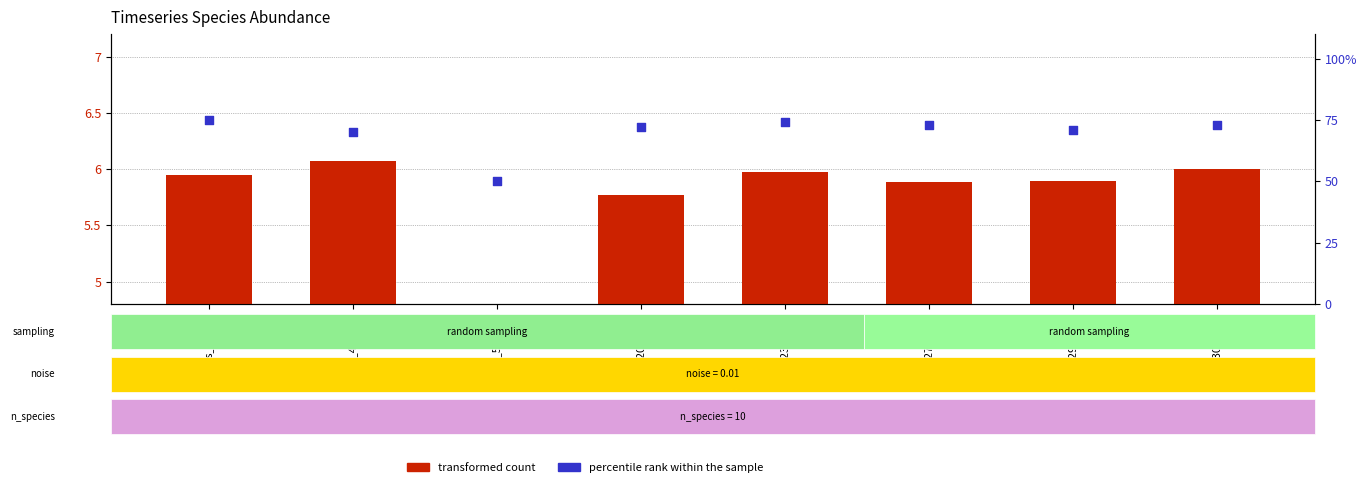

Which series has the largest total across all categories?

percentile rank within the sample